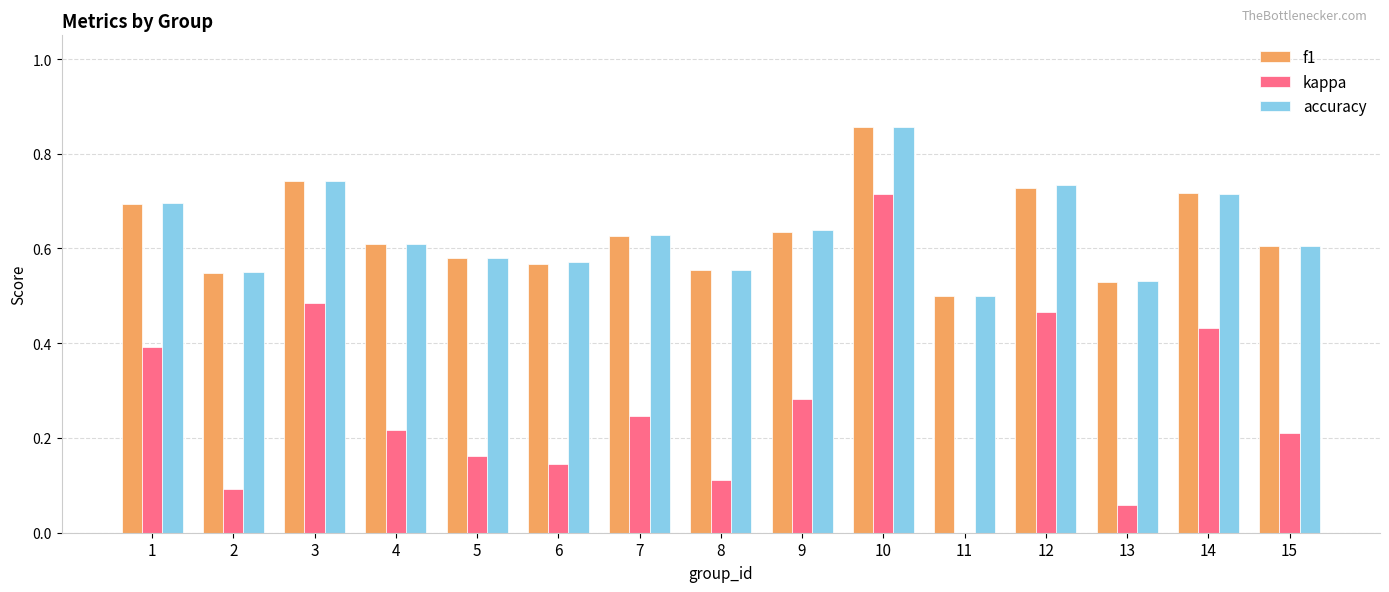

What is the total value across all series at 3?

2.0